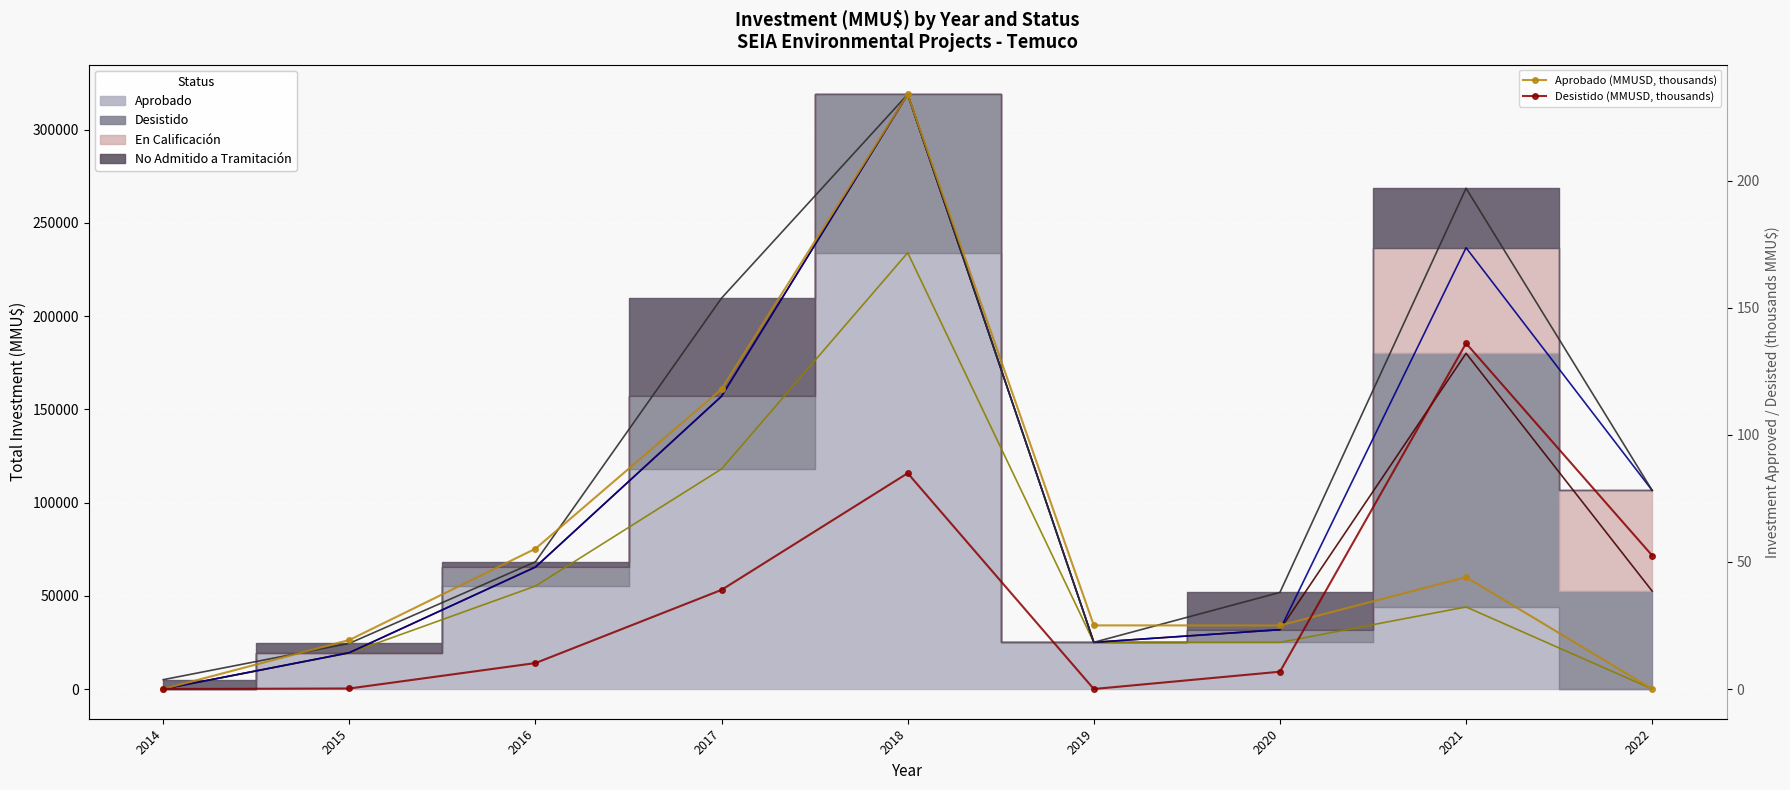

Which category has the highest value in the Aprobado (MMUSD, thousands) series?

2018